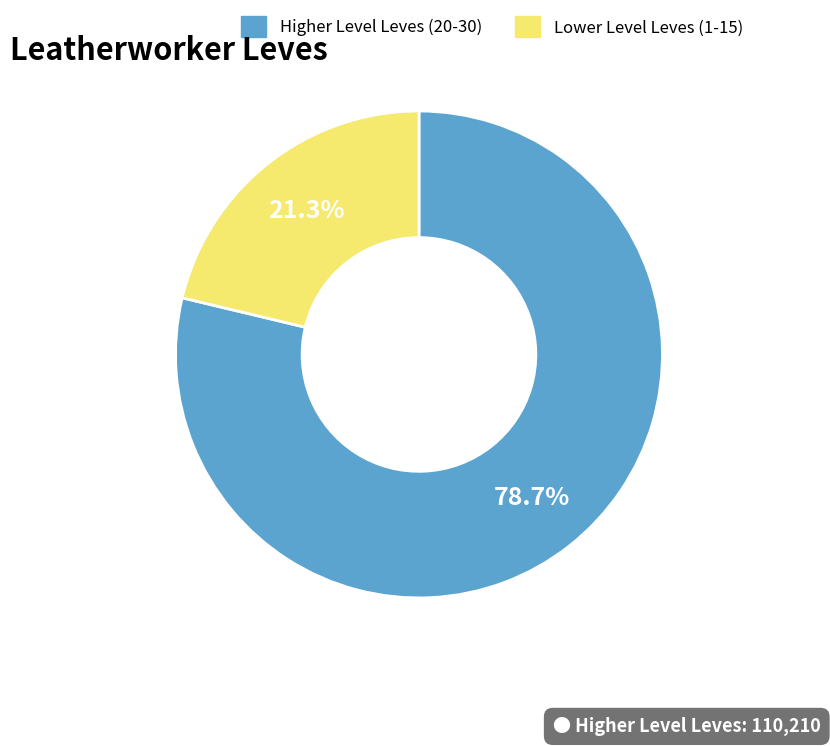

Does any single category account for the majority?

Yes